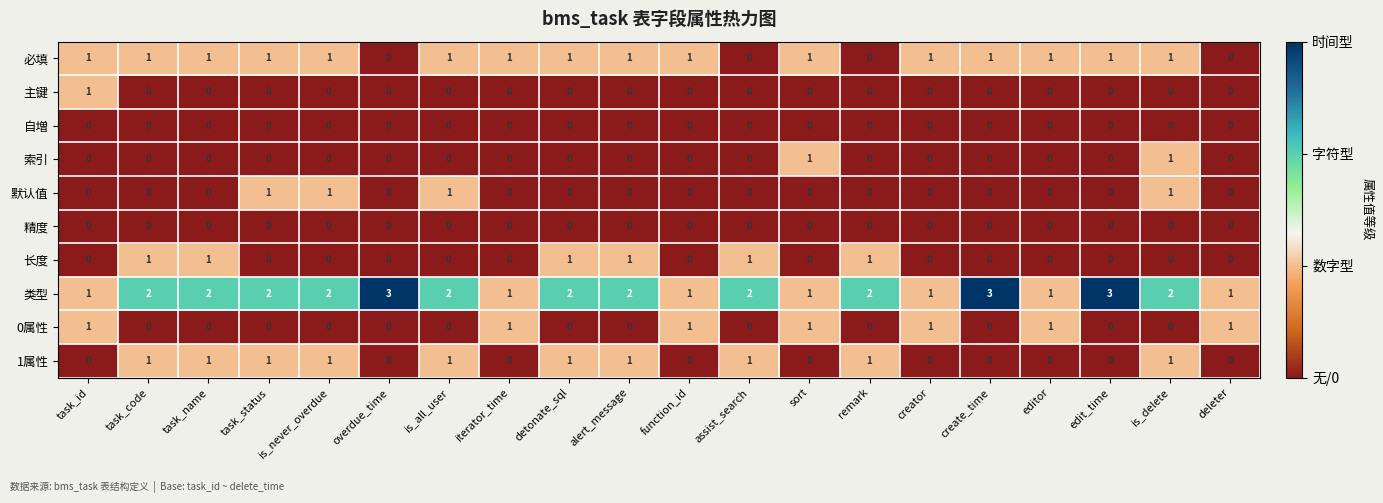

Which series has the largest range (max minus min)?

类型